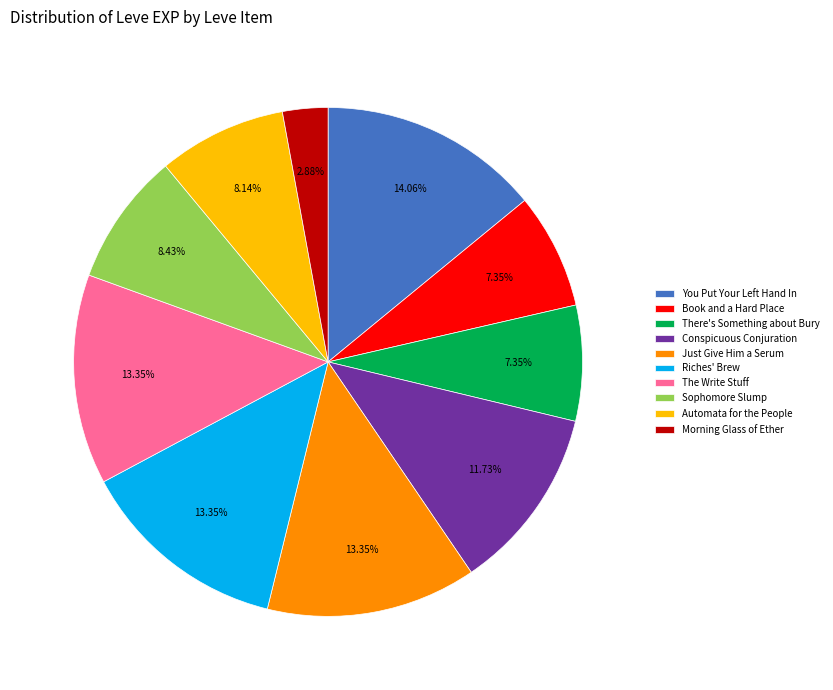

Approximately how many times larger is the value at Morning Glass of Ether compared to There's Something about Bury?

0.4